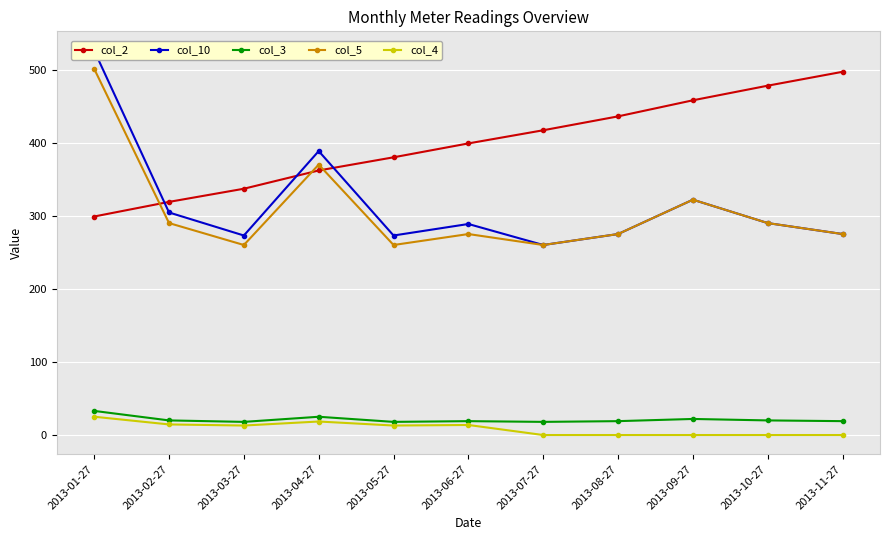

What is the average value of the col_5 series?

307.1